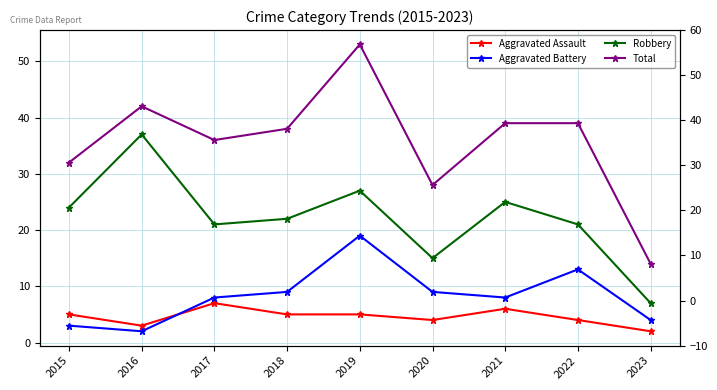

At which label does Total reach its peak?

2019